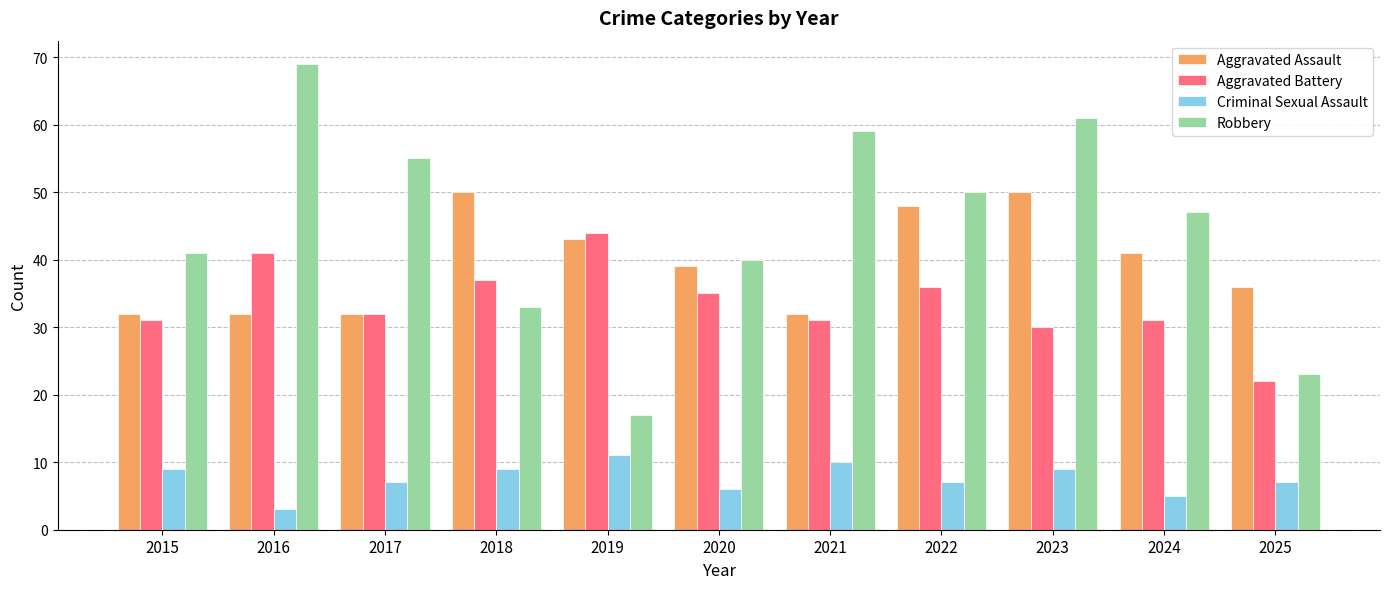

Reading left to right, list all the values displayed in this chart.

Aggravated Assault: 32	32	32	50	43	39	32	48	50	41	36
Aggravated Battery: 31	41	32	37	44	35	31	36	30	31	22
Criminal Sexual Assault: 9	3	7	9	11	6	10	7	9	5	7
Robbery: 41	69	55	33	17	40	59	50	61	47	23